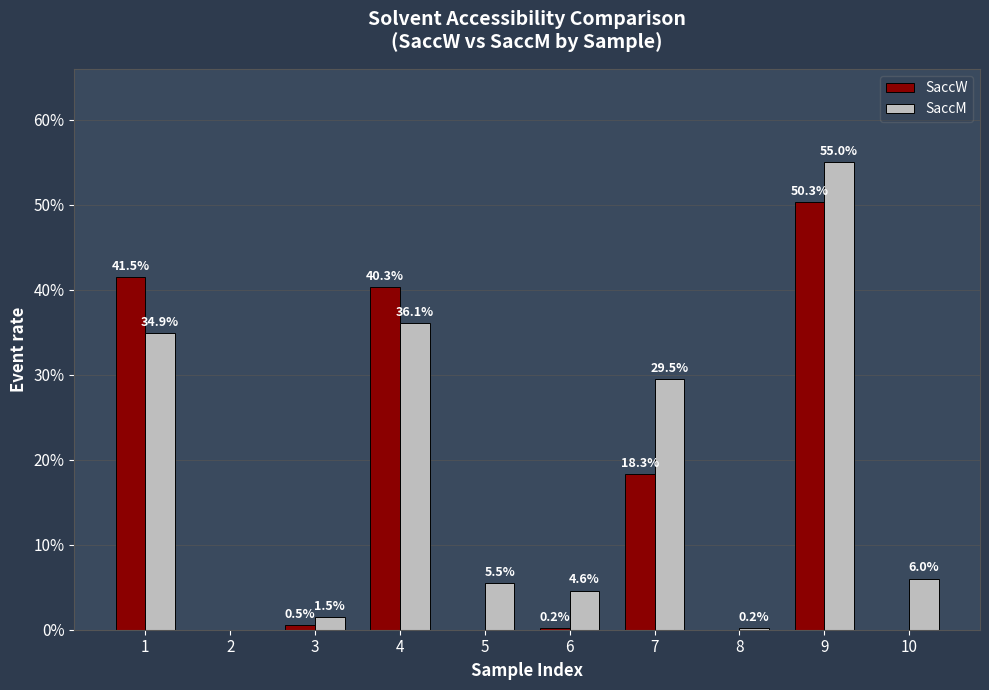

What are all the series names shown in the legend?

SaccW, SaccM